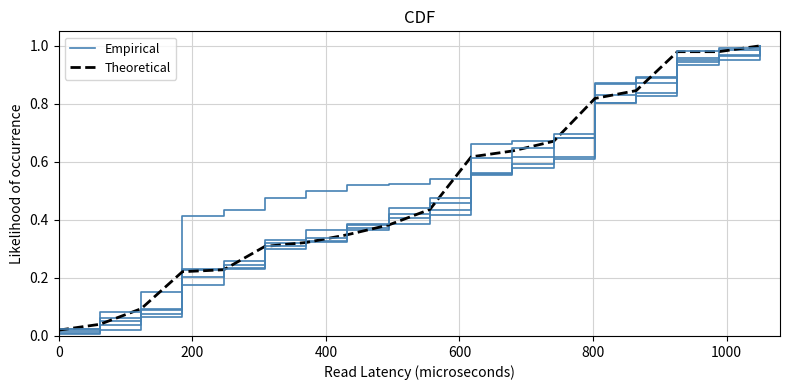

How many distinct data groups are displayed?

2